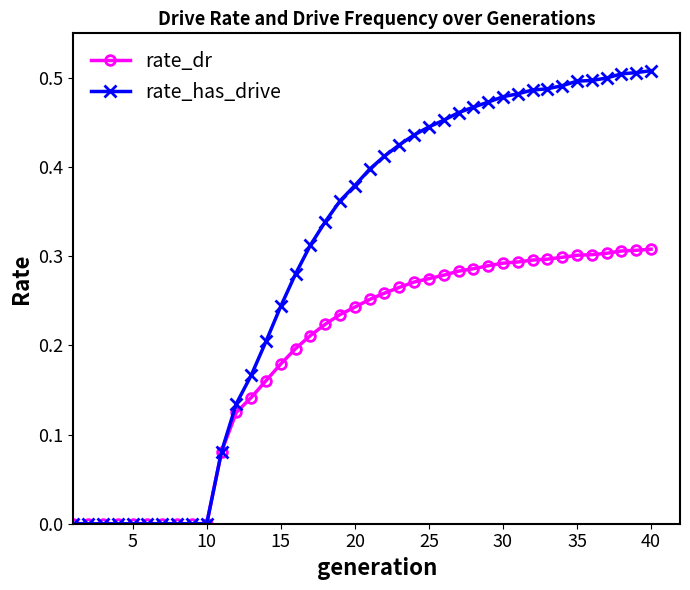

Which series has the largest total across all categories?

rate_has_drive